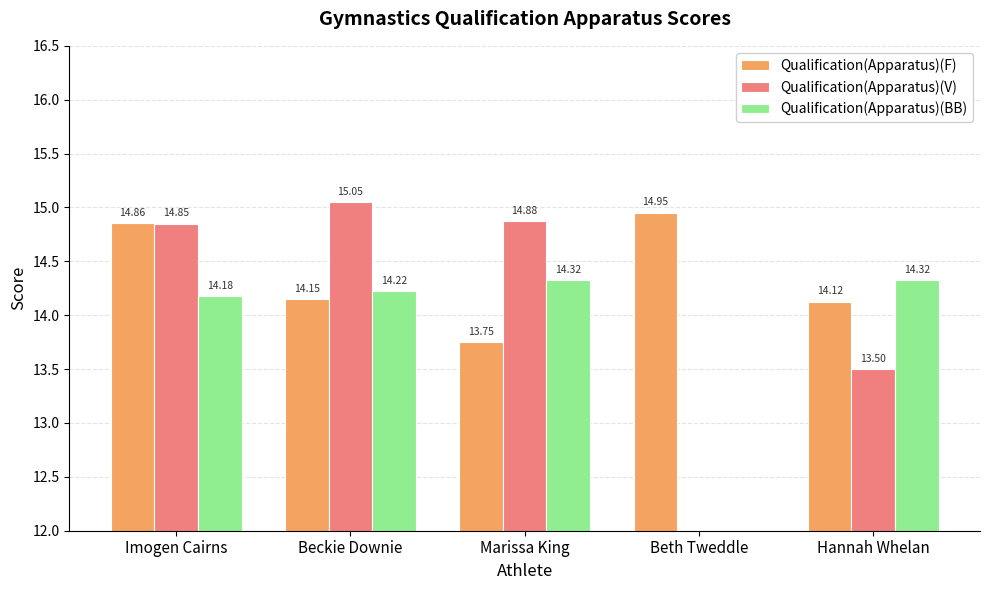

Is it true that Qualification(Apparatus)(V) equals 19.9 at Beckie Downie?

False